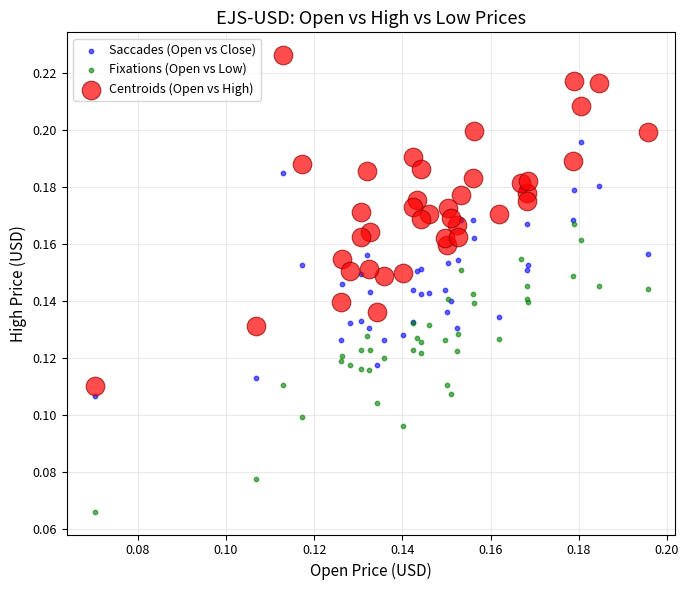

Which series has the largest Y range (max minus min)?

Centroids (Open vs High)